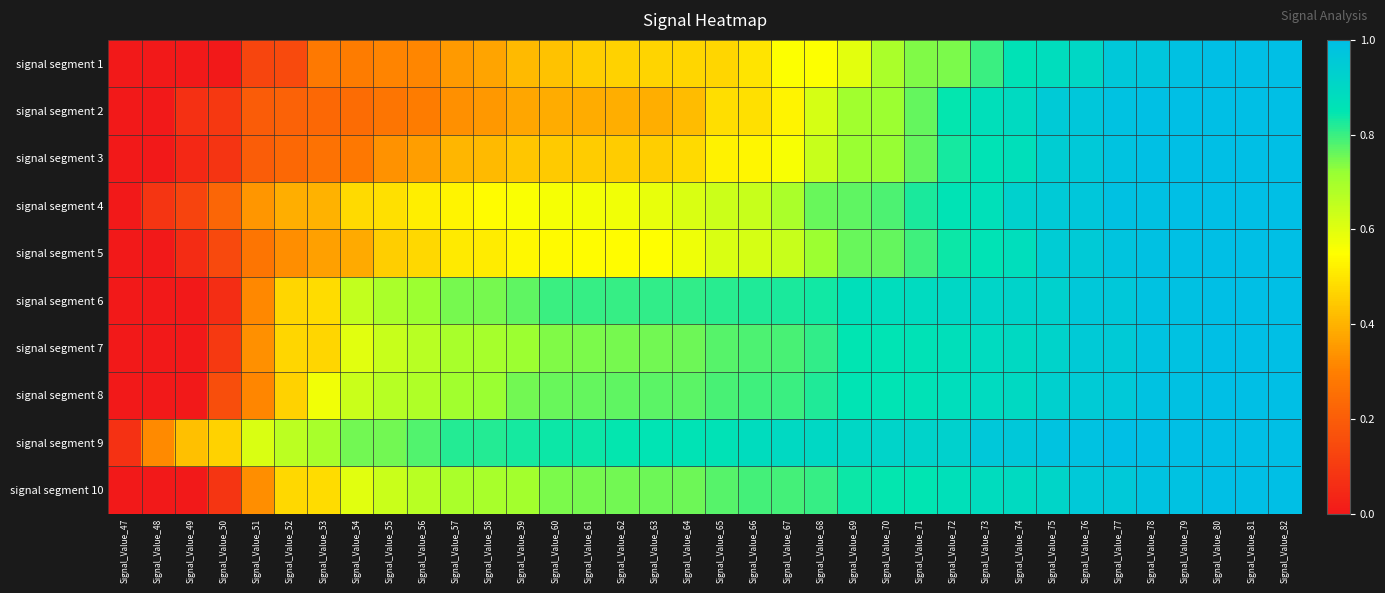

At how many categories does at least one series exceed 0?

36